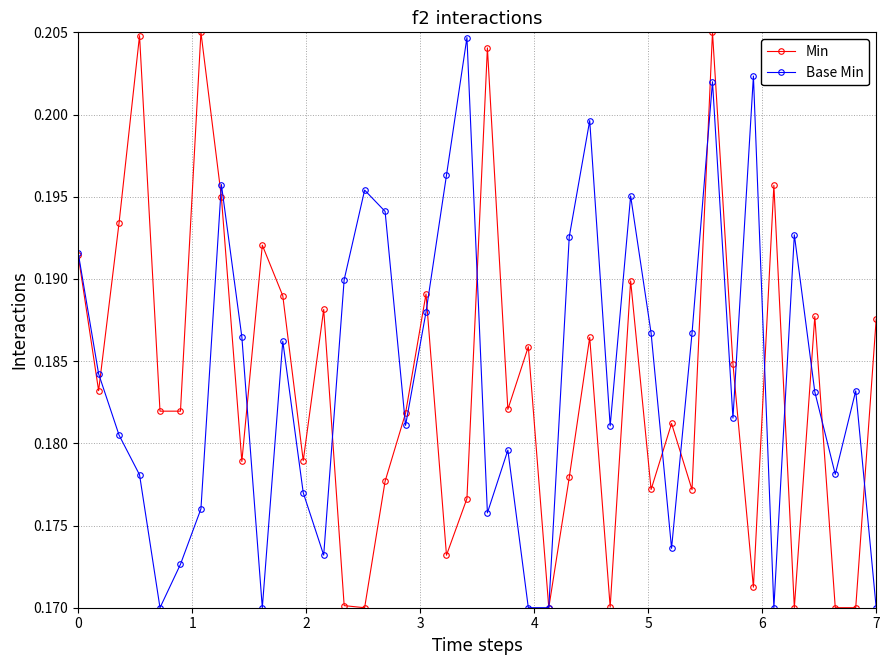

At how many categories does at least one series exceed 0?

40